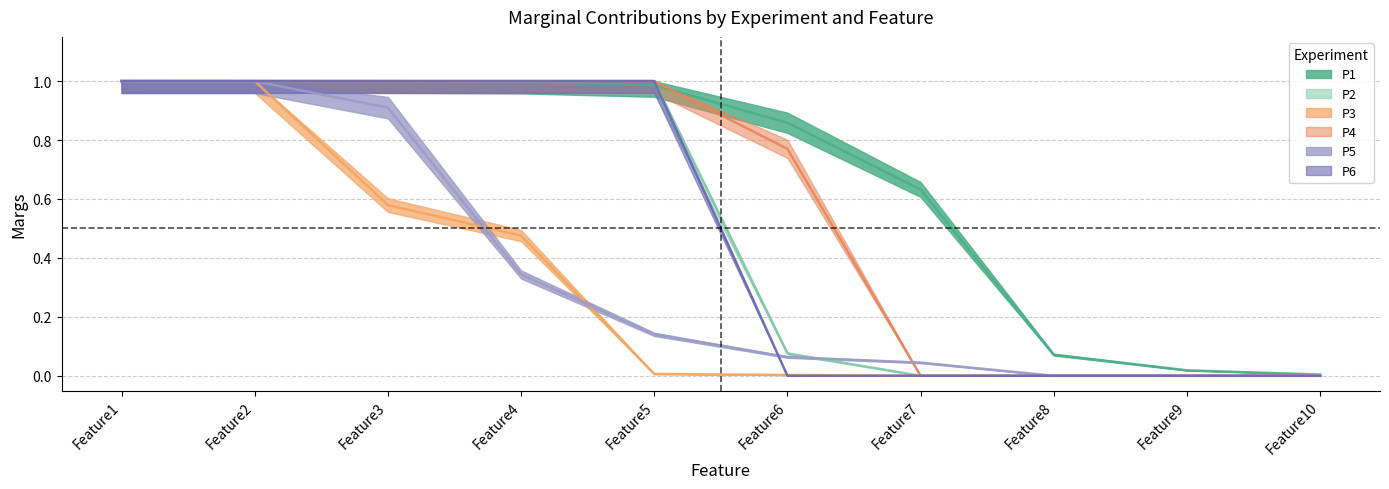

Does the chart display data point markers on the line(s)?

No